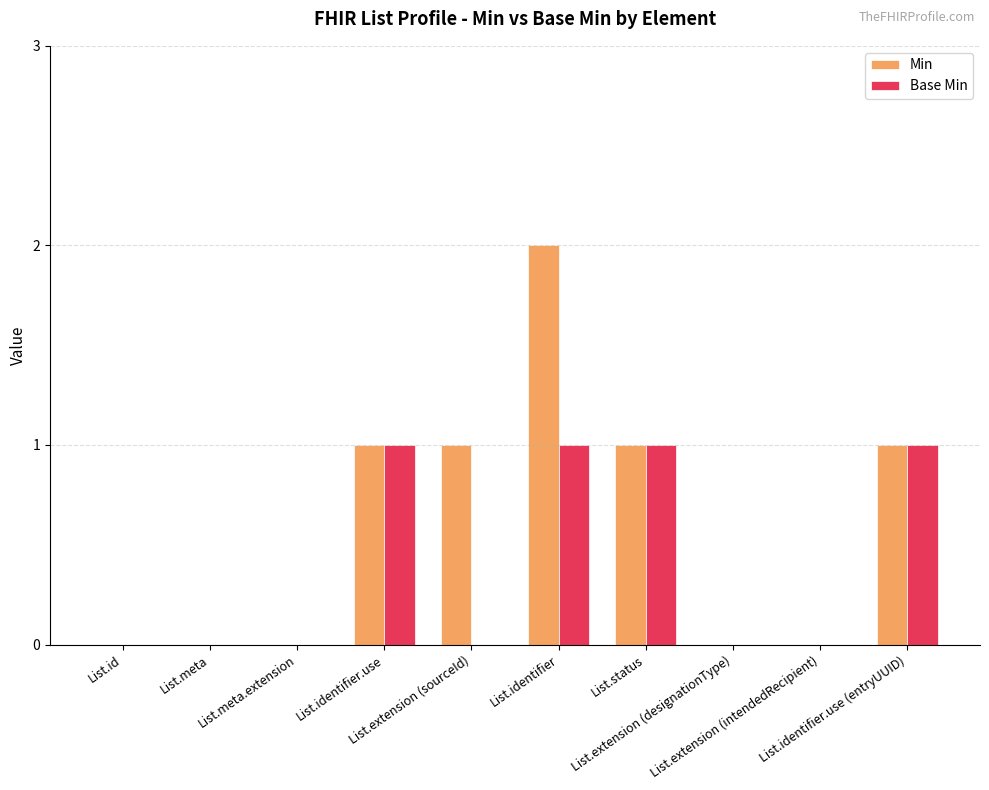

Which series has the largest total across all categories?

Min